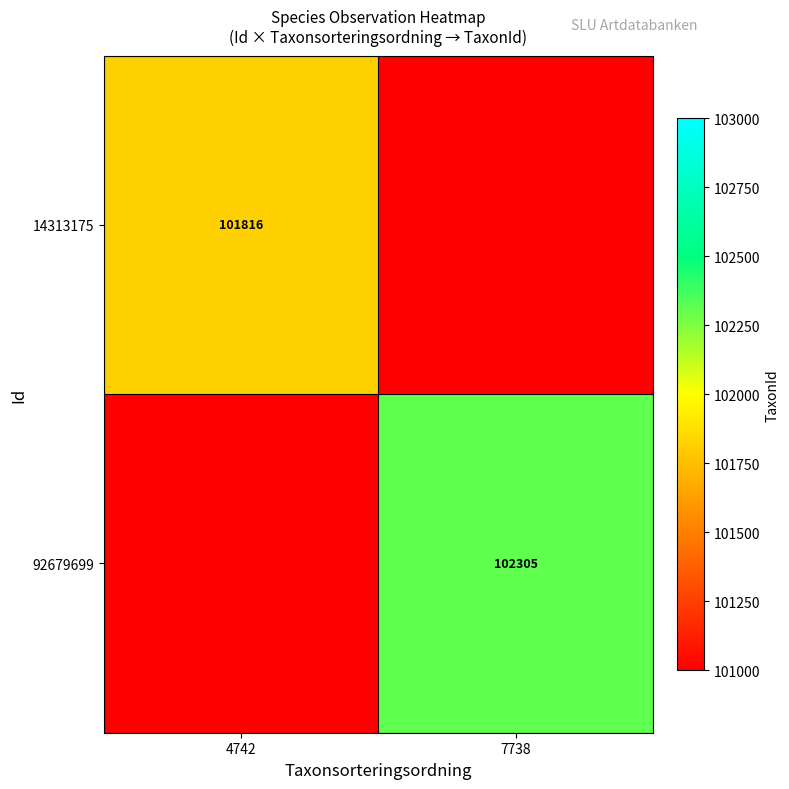

Which has a higher value, 7738 or 4742?

4742